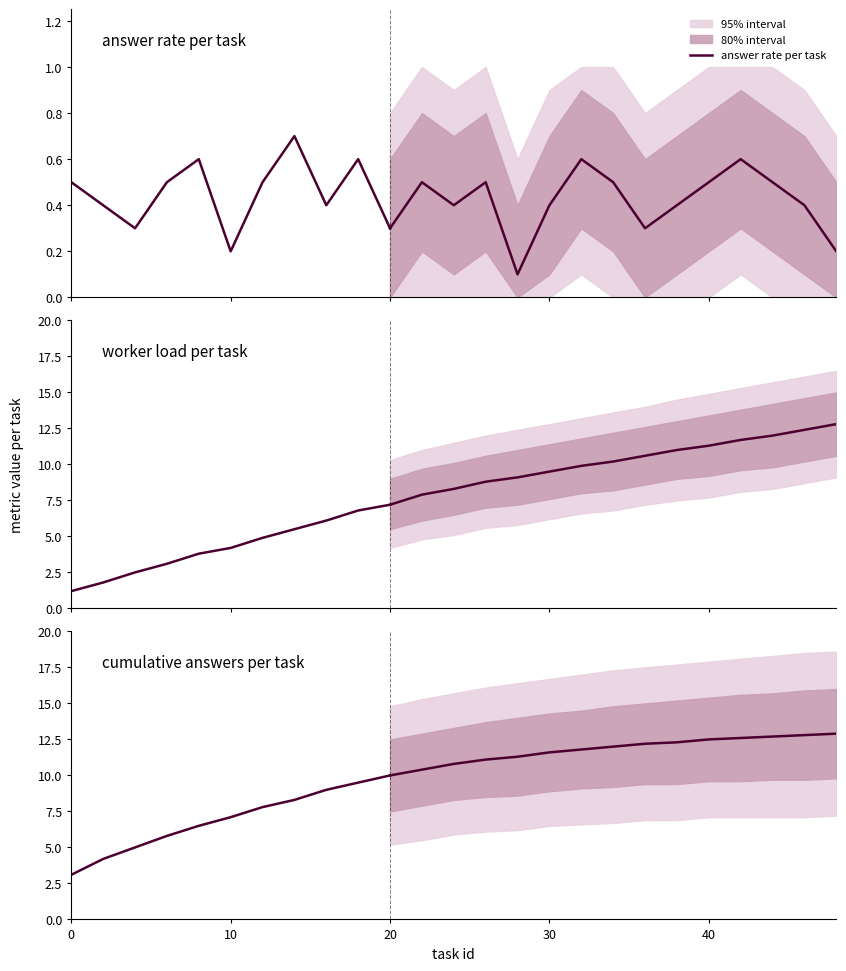

True or false: cumulative answers per task and worker load per task cross at least once.

False